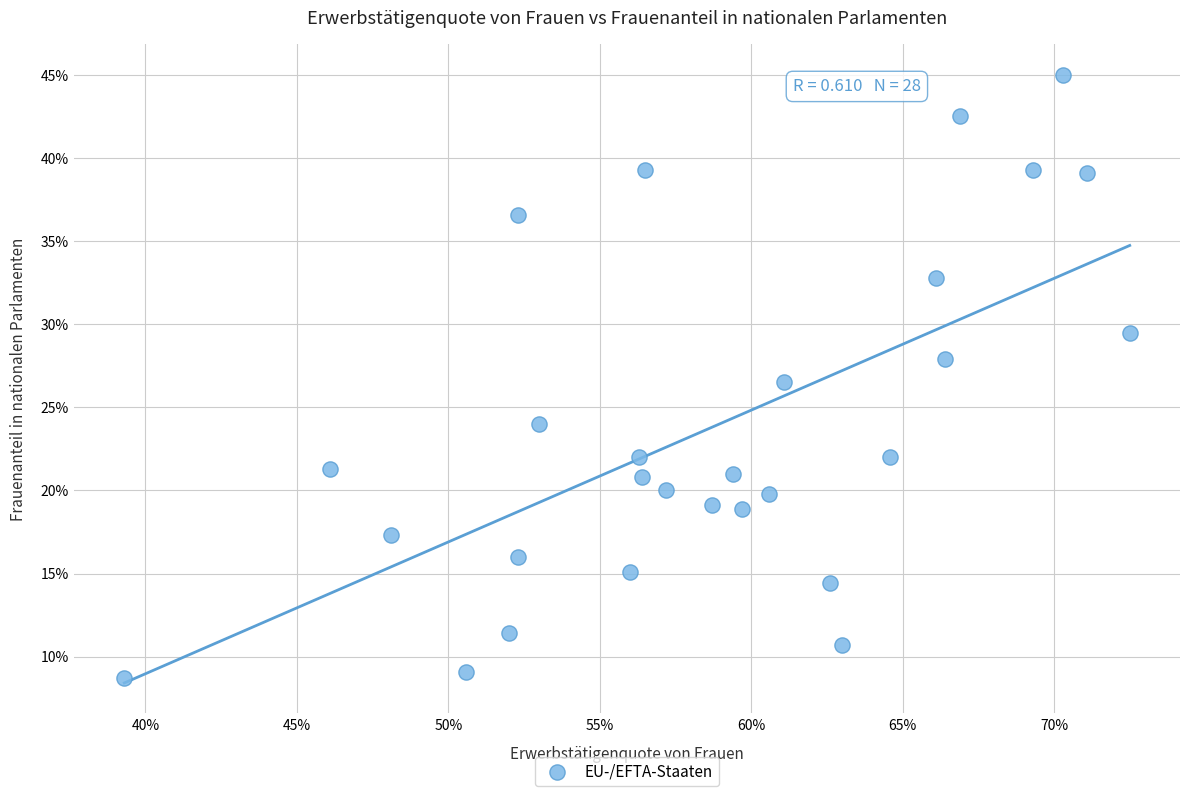

What Y value in the scatter plot is closest to 26?

26.5